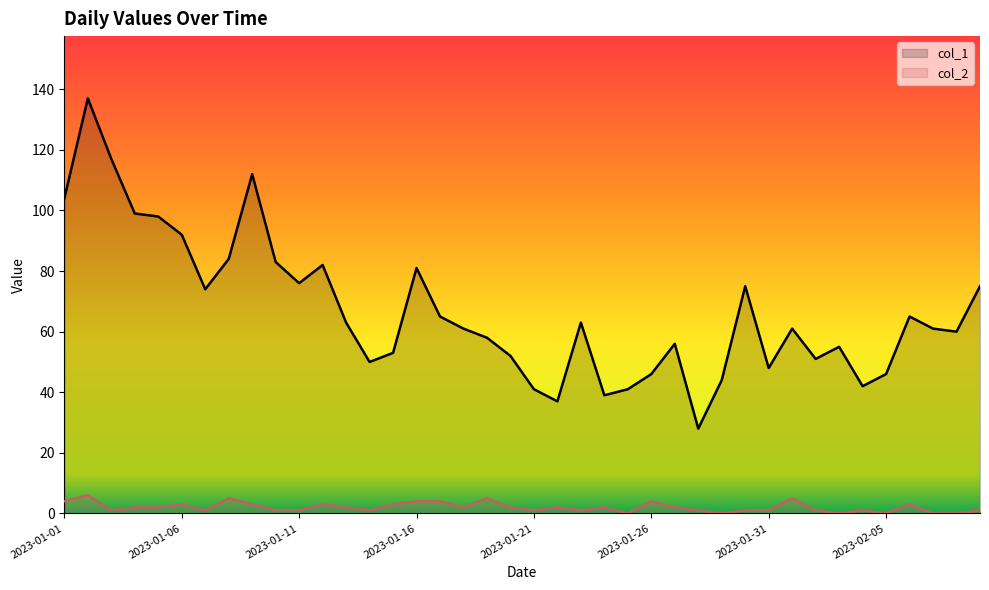

What is the maximum value for col_2?

6